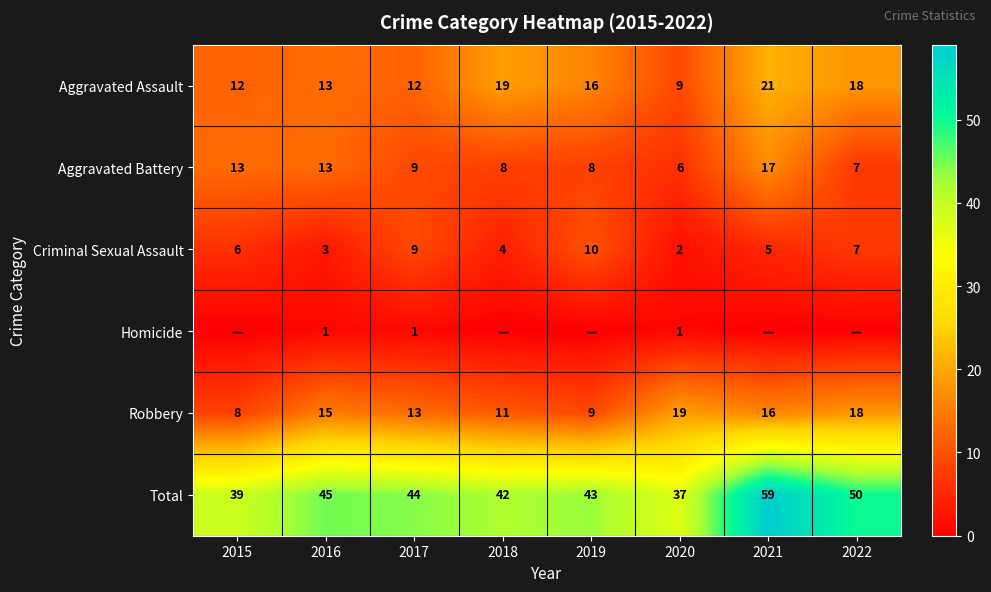

Is it true that Robbery equals 8 at 2015?

True